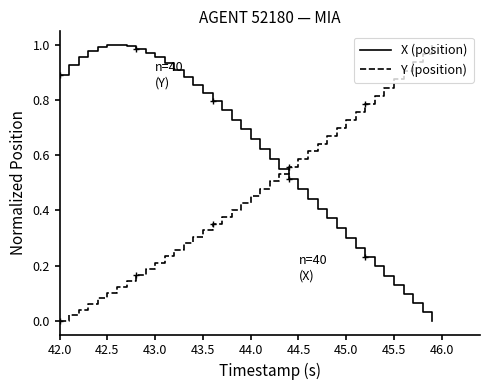

Count the number of data series in this chart.

2